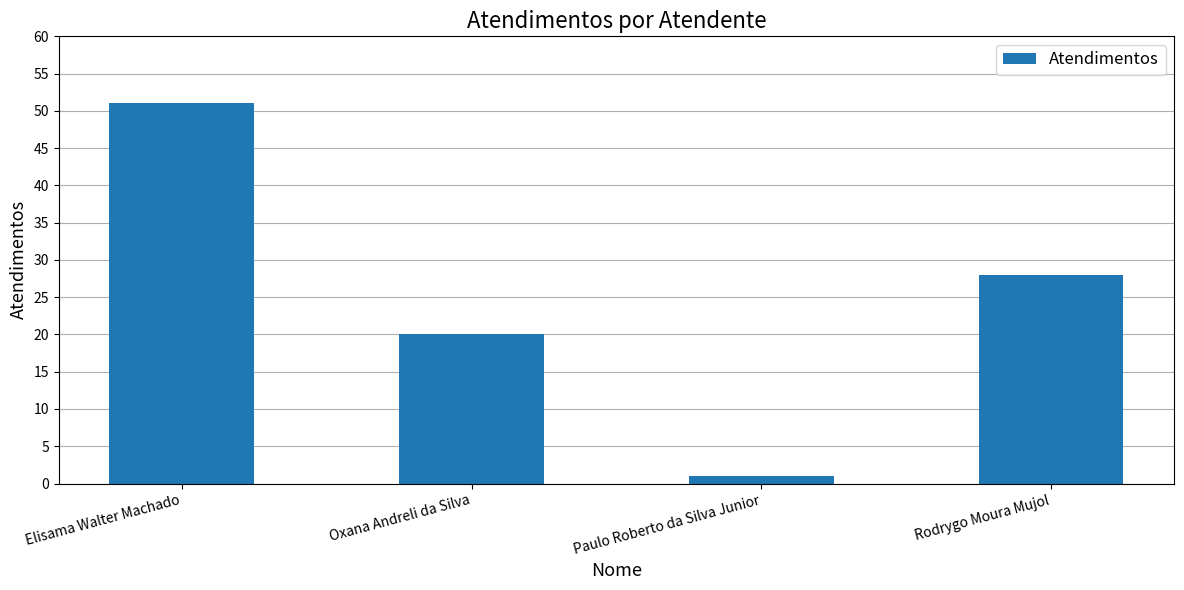

What is the value of the 2nd bar from the left?

20